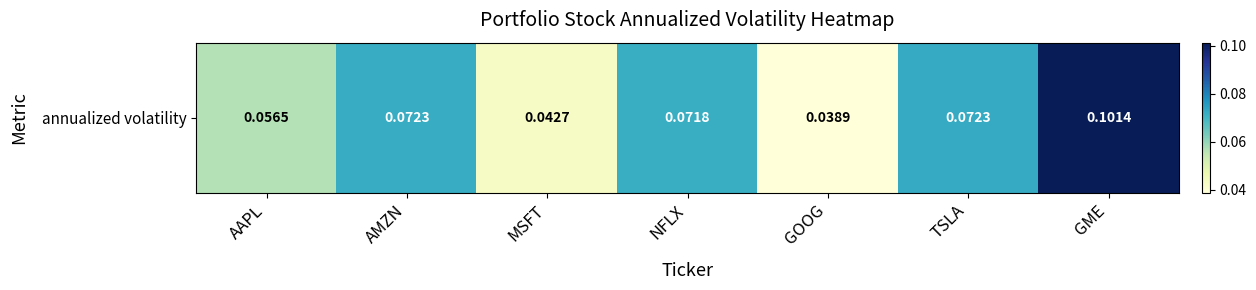

Read the value at AMZN.

0.1